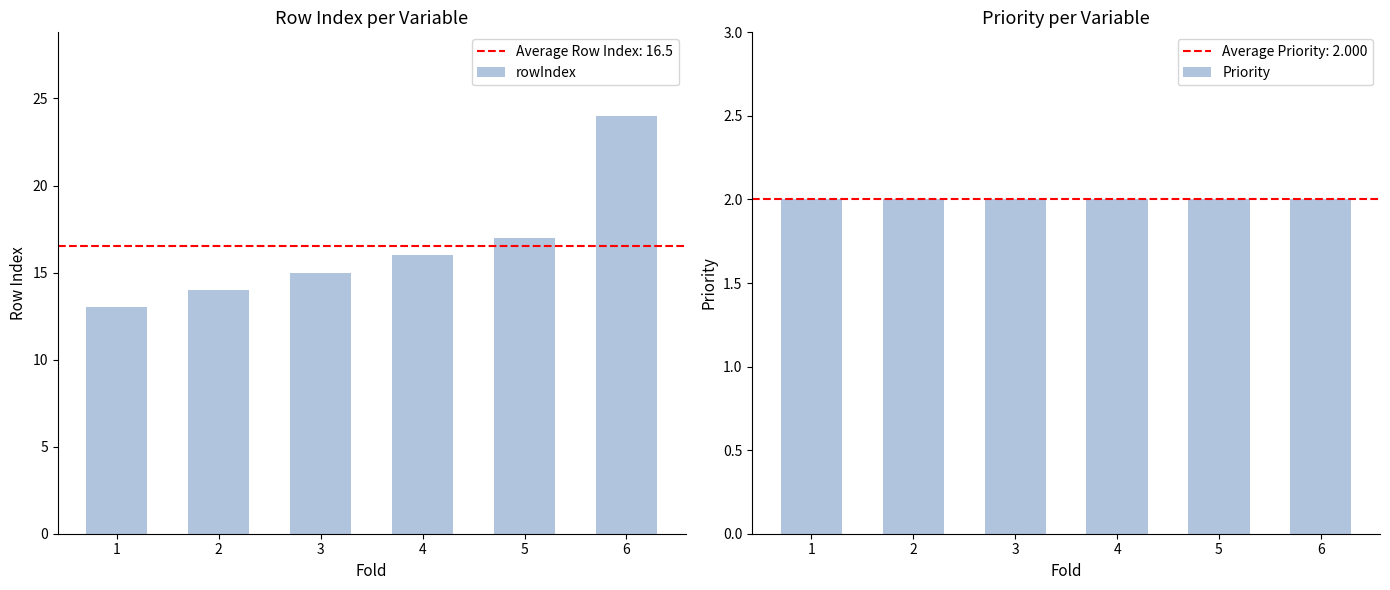

At which label is Priority closest to 2?

1